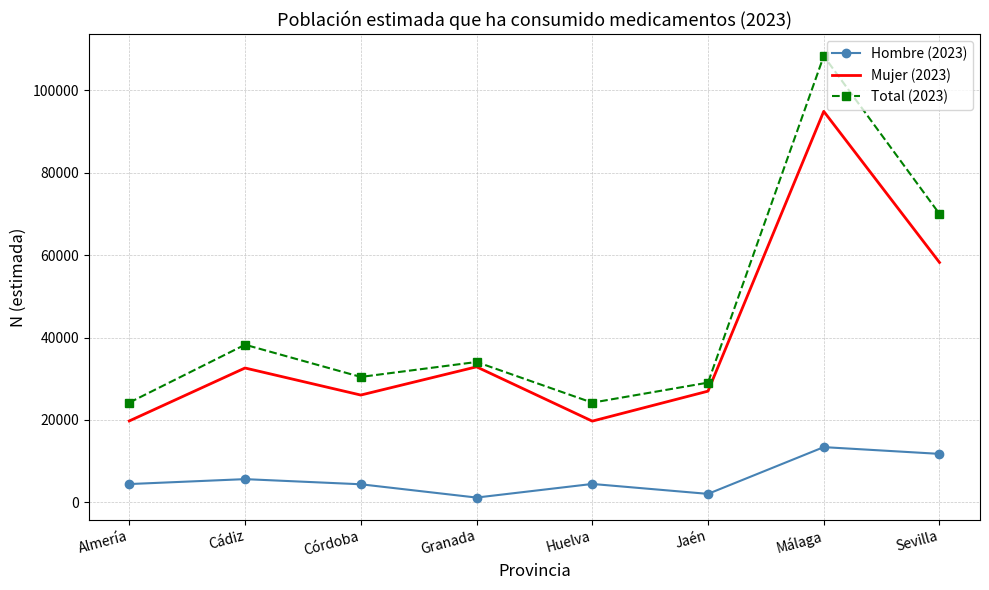

Which category has the highest value in the Mujer (2023) series?

Málaga